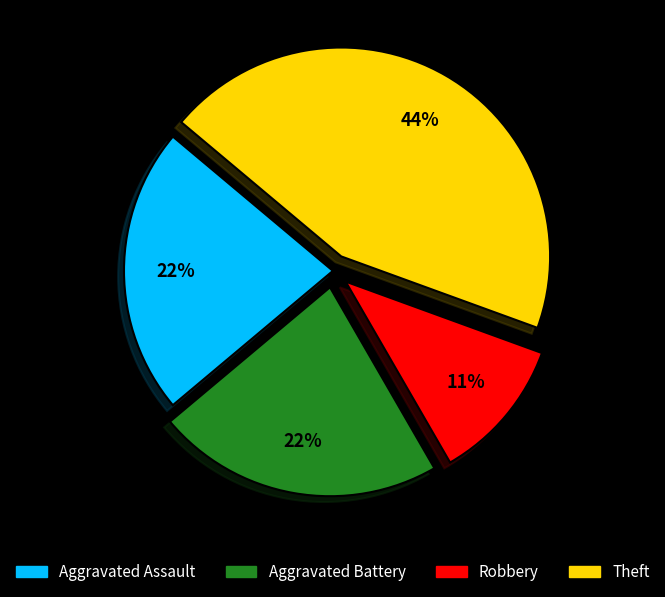

Does any single category account for the majority?

No